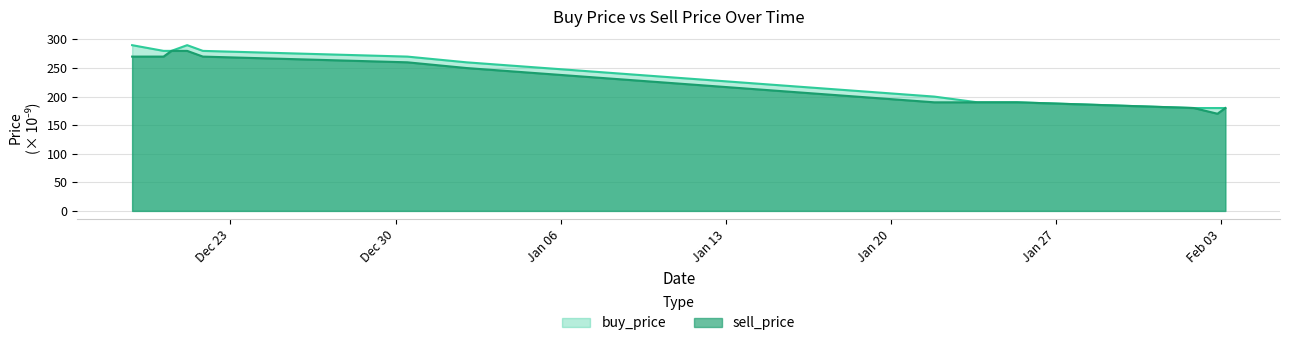

Rank the series at 2019-12-20 11:59:59 from highest to lowest value.

buy_price, sell_price